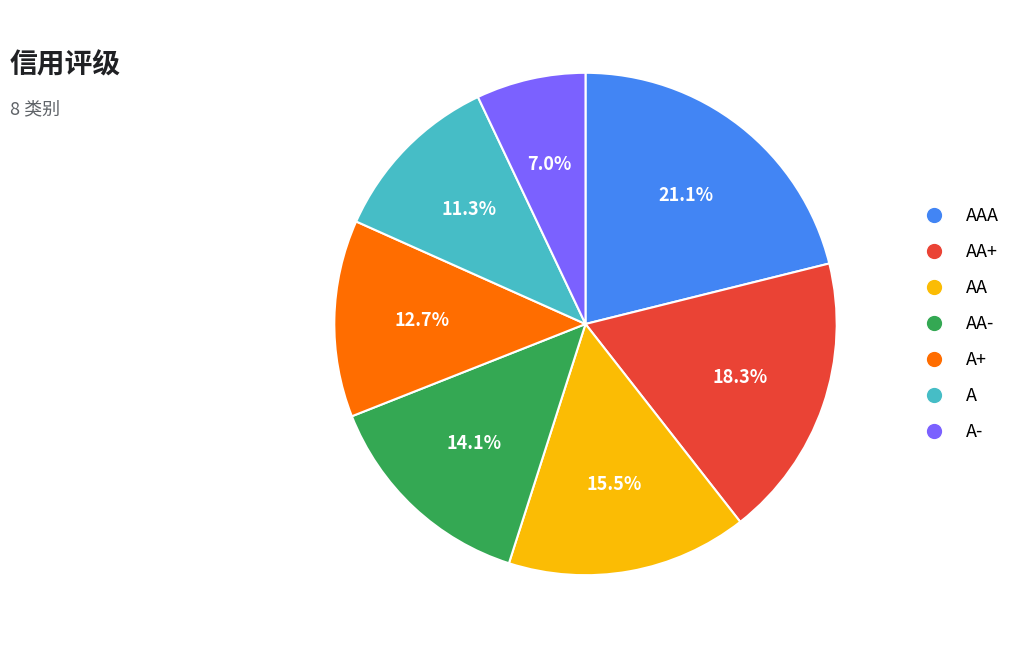

Is there a majority slice in this chart?

No